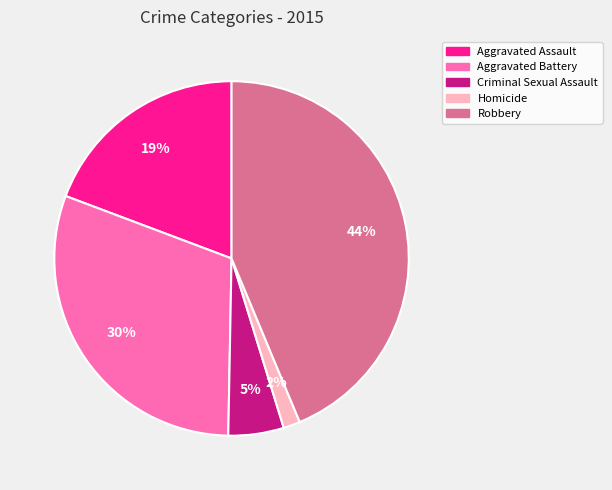

Count the number of slices in the pie.

5